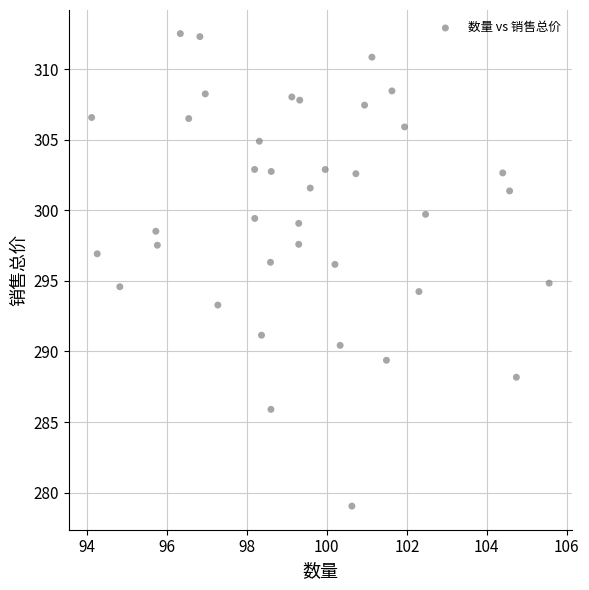

What is the range of X values (max minus min)?

11.4